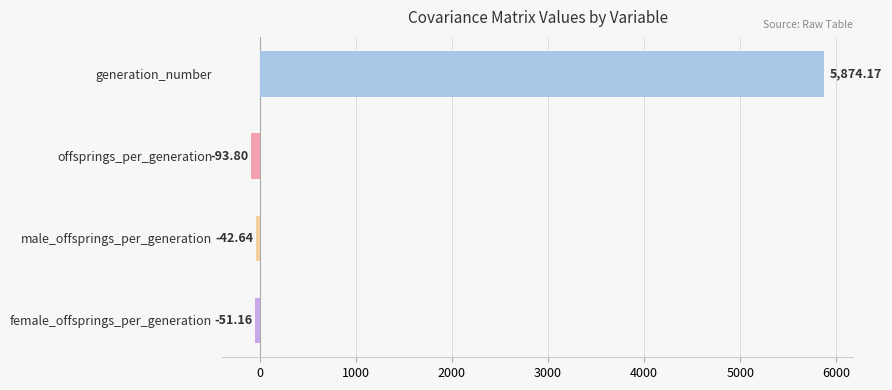

Between male_offsprings_per_generation and female_offsprings_per_generation, which is larger?

male_offsprings_per_generation